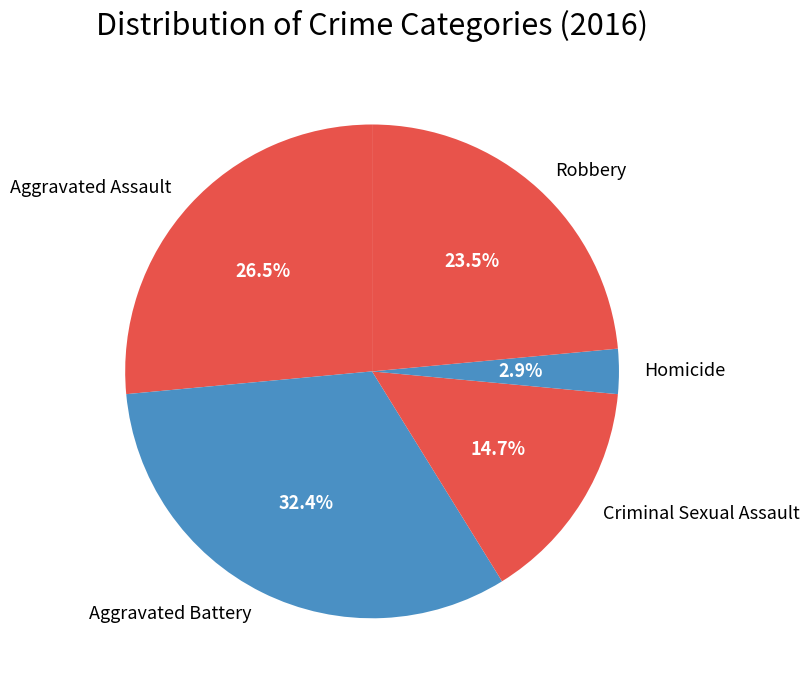

Which slice is the smallest?

Homicide